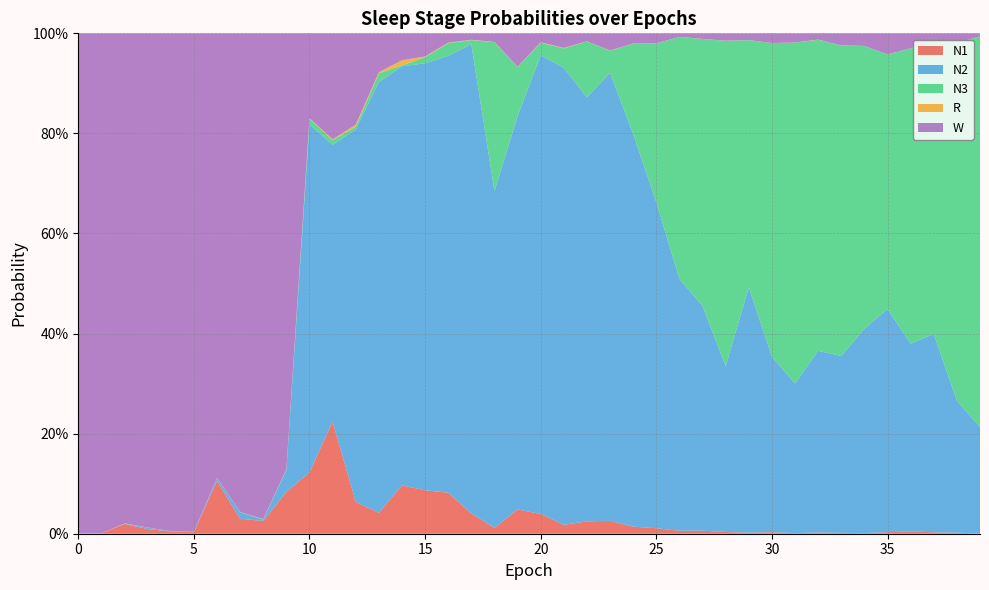

Reading left to right, transcribe all the data shown in this chart.

N1: 0.0	0.0	0.0	0.0	0.0	0.0	0.1	0.0	0.0	0.1	0.1	0.2	0.1	0.0	0.1	0.1	0.1	0.0	0.0	0.0	0.0	0.0	0.0	0.0	0.0	0.0	0.0	0.0	0.0	0.0	0.0	0.0	0.0	0.0	0.0	0.0	0.0	0.0	0.0	0.0
N2: 0.0	0.0	0.0	0.0	0.0	0.0	0.0	0.0	0.0	0.0	0.7	0.6	0.7	0.9	0.8	0.9	0.9	0.9	0.7	0.8	0.9	0.9	0.8	0.9	0.8	0.7	0.5	0.4	0.3	0.5	0.4	0.3	0.4	0.4	0.4	0.4	0.4	0.4	0.3	0.2
N3: 0.0	0.0	0.0	0.0	0.0	0.0	0.0	0.0	0.0	0.0	0.0	0.0	0.0	0.0	0.0	0.0	0.0	0.0	0.3	0.1	0.0	0.0	0.1	0.0	0.2	0.3	0.5	0.5	0.7	0.5	0.6	0.7	0.6	0.6	0.6	0.5	0.6	0.6	0.7	0.8
R: 0.0	0.0	0.0	0.0	0.0	0.0	0.0	0.0	0.0	0.0	0.0	0.0	0.0	0.0	0.0	0.0	0.0	0.0	0.0	0.0	0.0	0.0	0.0	0.0	0.0	0.0	0.0	0.0	0.0	0.0	0.0	0.0	0.0	0.0	0.0	0.0	0.0	0.0	0.0	0.0
W: 1.0	1.0	1.0	1.0	1.0	1.0	0.9	1.0	1.0	0.9	0.2	0.2	0.2	0.1	0.1	0.0	0.0	0.0	0.0	0.1	0.0	0.0	0.0	0.0	0.0	0.0	0.0	0.0	0.0	0.0	0.0	0.0	0.0	0.0	0.0	0.0	0.0	0.0	0.0	0.0